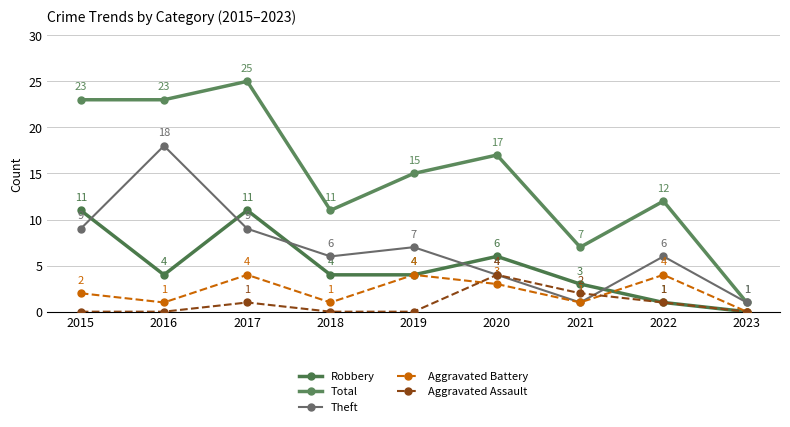

What is the sum of the Total values at 2020 and 2018?

28